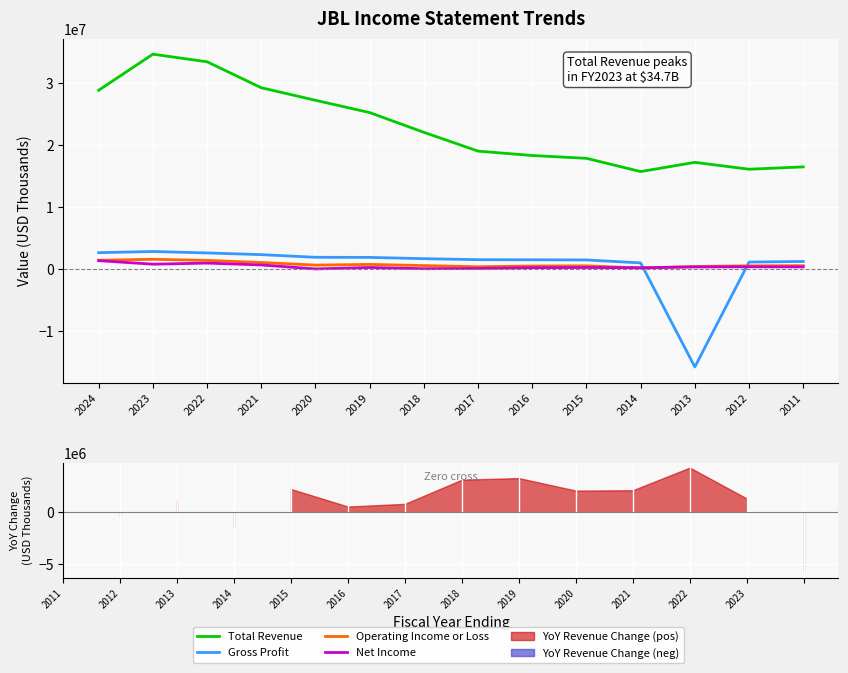

List the series in order of their peak value, highest first.

Total Revenue, Gross Profit, Operating Income or Loss, Net Income